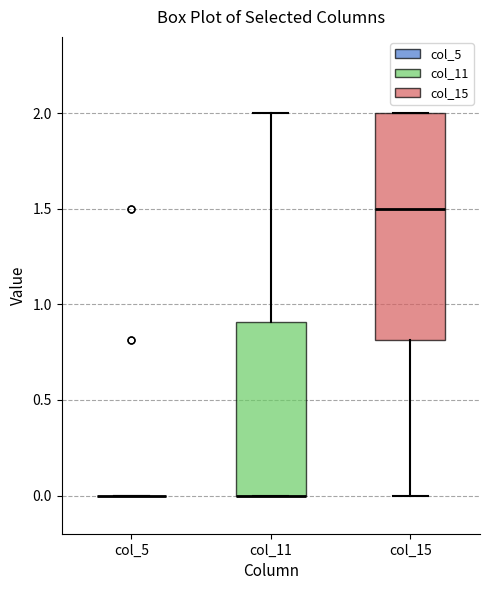

Reading left to right, read every box against the y-axis: the position of its median line, the range the box covers, and the ends of its whiskers. The values are not printed on the chart, so give them approximately, as read against the axis.

col_5: box collapsed to a line at 0.0, whiskers 0.0 to 0.0
col_11: median 0.0 (drawn on the box's lower edge), box 0.0 to 0.9, whiskers 0.0 to 2.0
col_15: median 1.5, box 0.8 to 2.0, whiskers 0.0 to 2.0